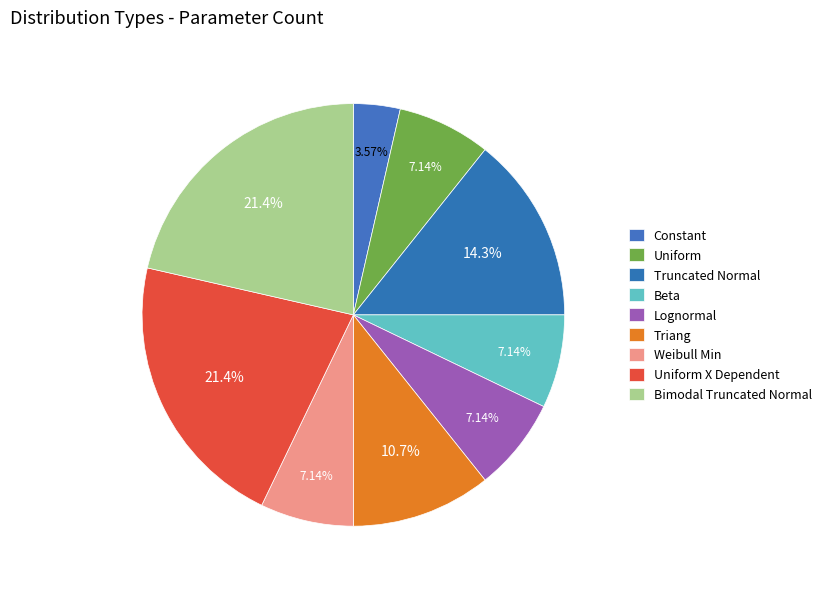

How many segments does this pie chart have?

9